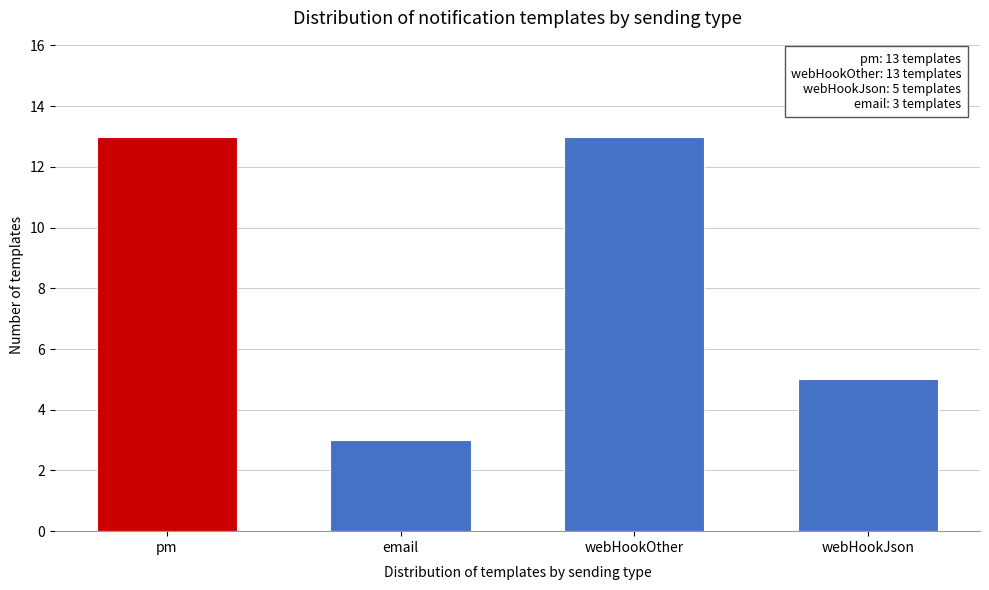

Reading right to left, list all the values displayed in this chart.

5	13	3	13